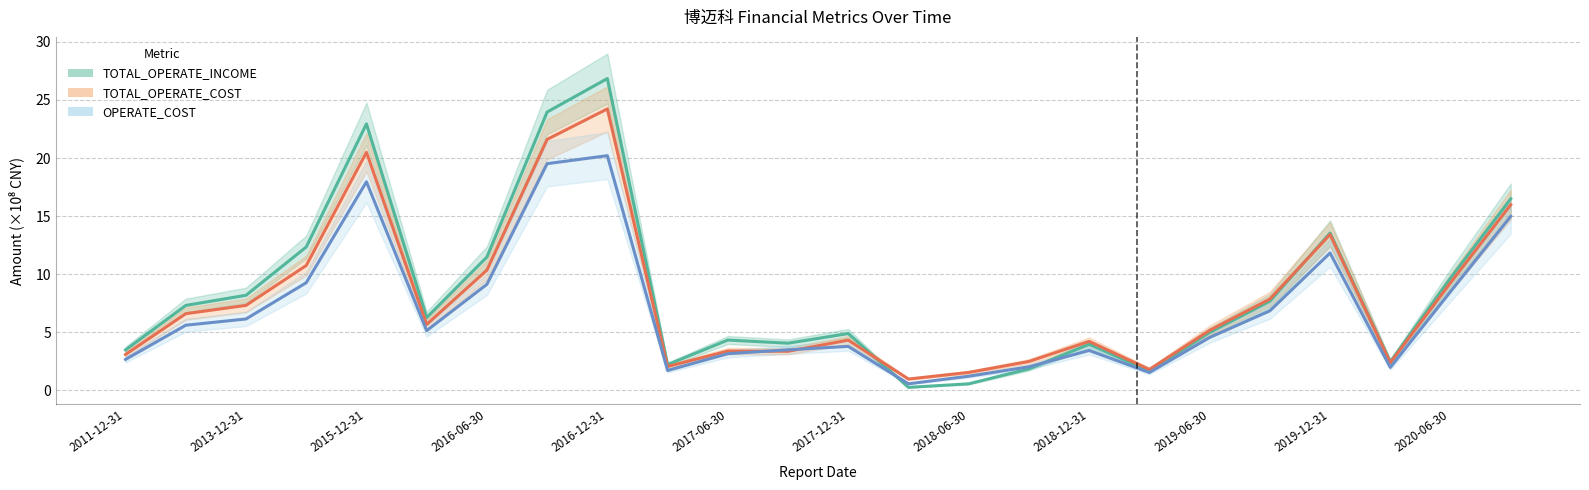

Reading right to left, list all the values displayed in this chart.

TOTAL_OPERATE_INCOME: 16.5	9.7	2.5	13.5	7.7	5.0	1.7	4.0	1.8	0.6	0.3	4.9	4.1	4.3	2.2	26.8	24.0	11.5	6.3	22.9	12.3	8.2	7.3	3.5
TOTAL_OPERATE_COST: 16.0	9.3	2.4	13.4	7.9	5.2	1.8	4.2	2.5	1.5	1.0	4.3	3.4	3.4	2.1	24.2	21.6	10.3	5.7	20.5	10.7	7.3	6.6	3.1
OPERATE_COST: 15.0	8.5	2.0	11.8	6.8	4.6	1.5	3.4	2.0	1.2	0.6	3.8	3.5	3.2	1.7	20.2	19.5	9.1	5.1	18.0	9.3	6.1	5.6	2.7